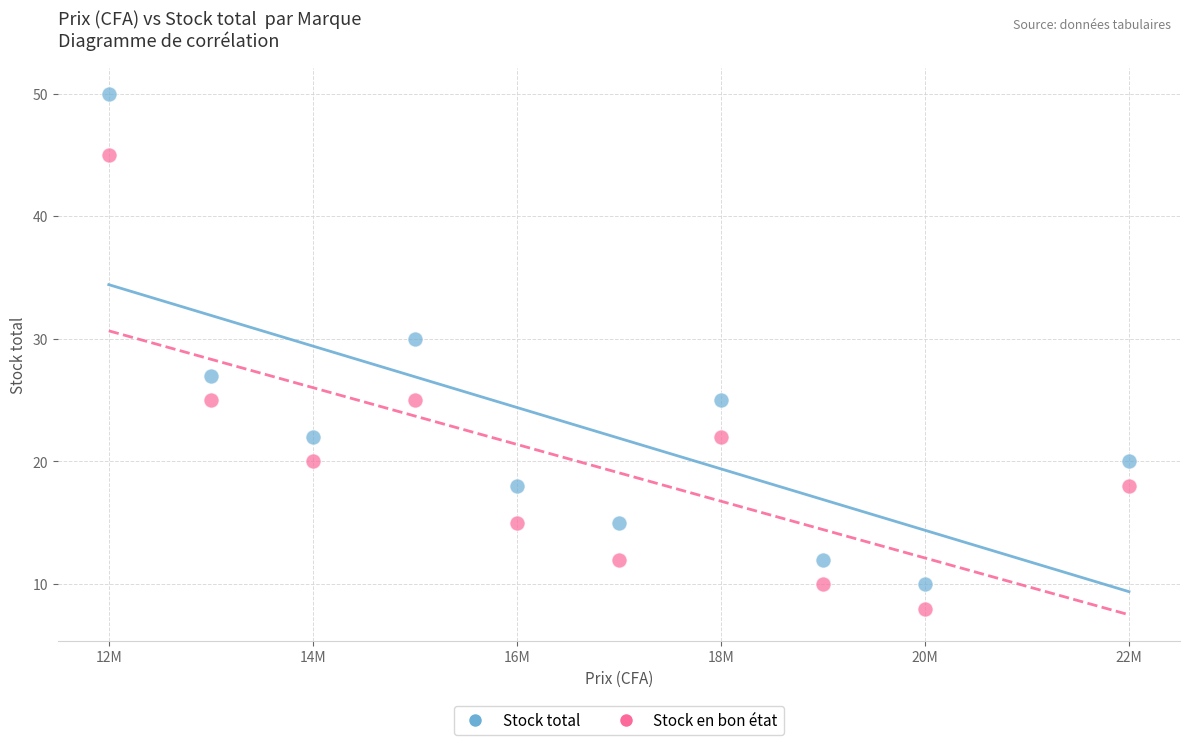

Across all data points, what is the range of Y values (max minus min)?

42